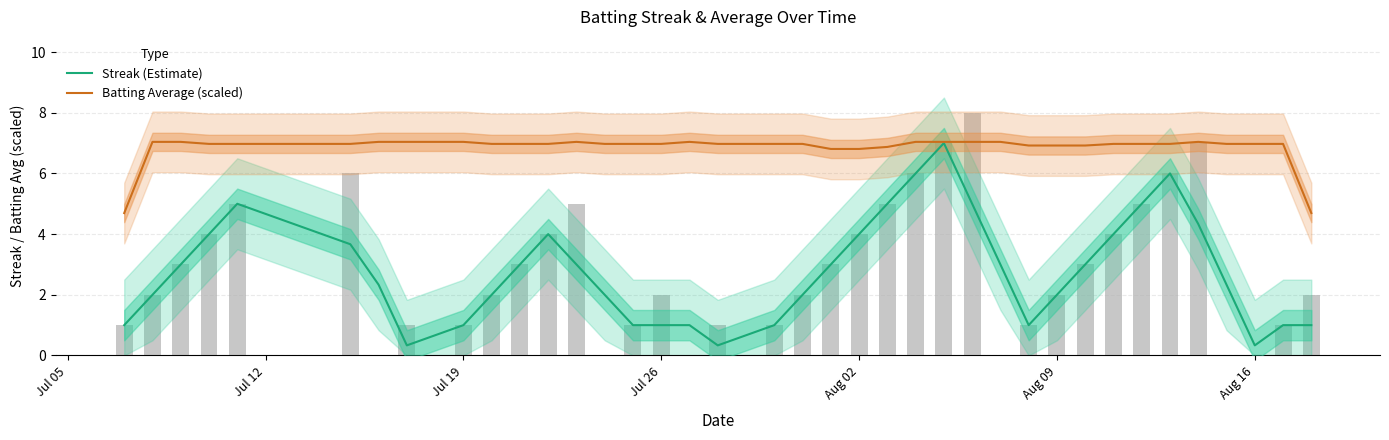

True or false: Batting Average (scaled) has a value of 7.0 at Jul 19.

True